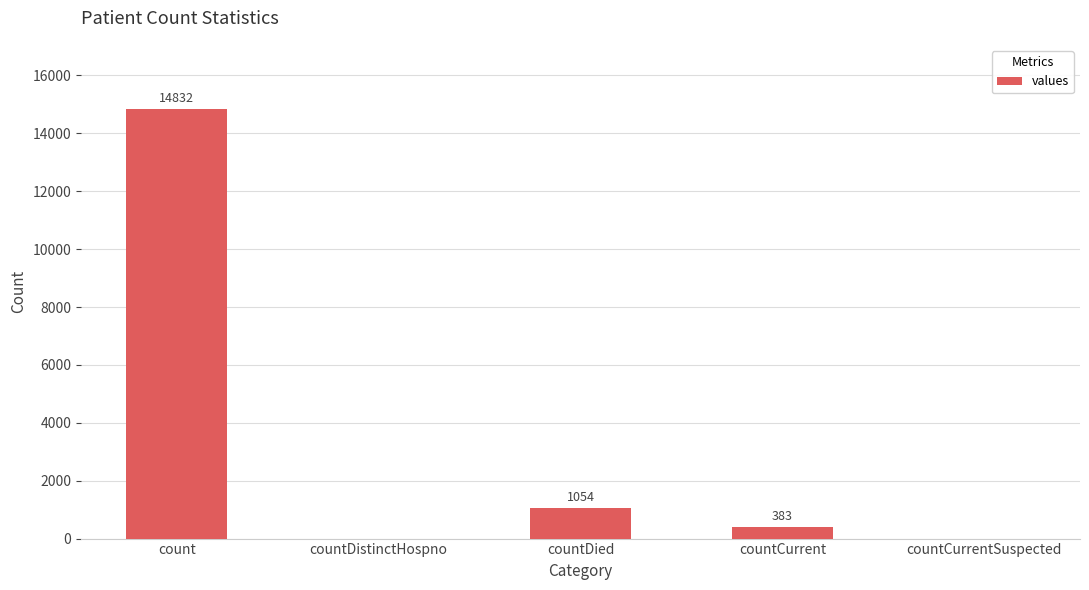

Reading left to right, what are all the values shown in this chart?

count=14832	countDistinctHospno=0	countDied=1054	countCurrent=383	countCurrentSuspected=0